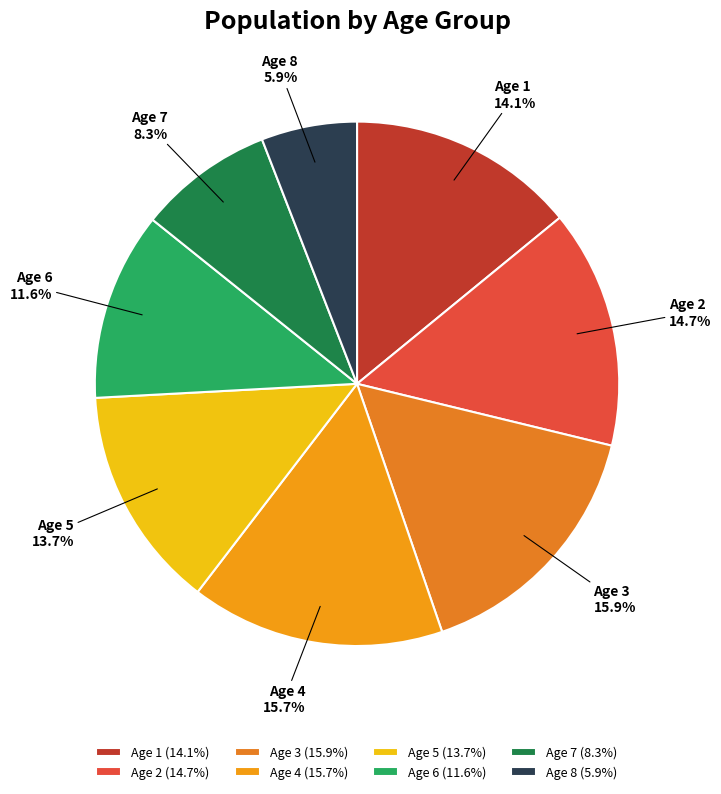

How many segments does this pie chart have?

8